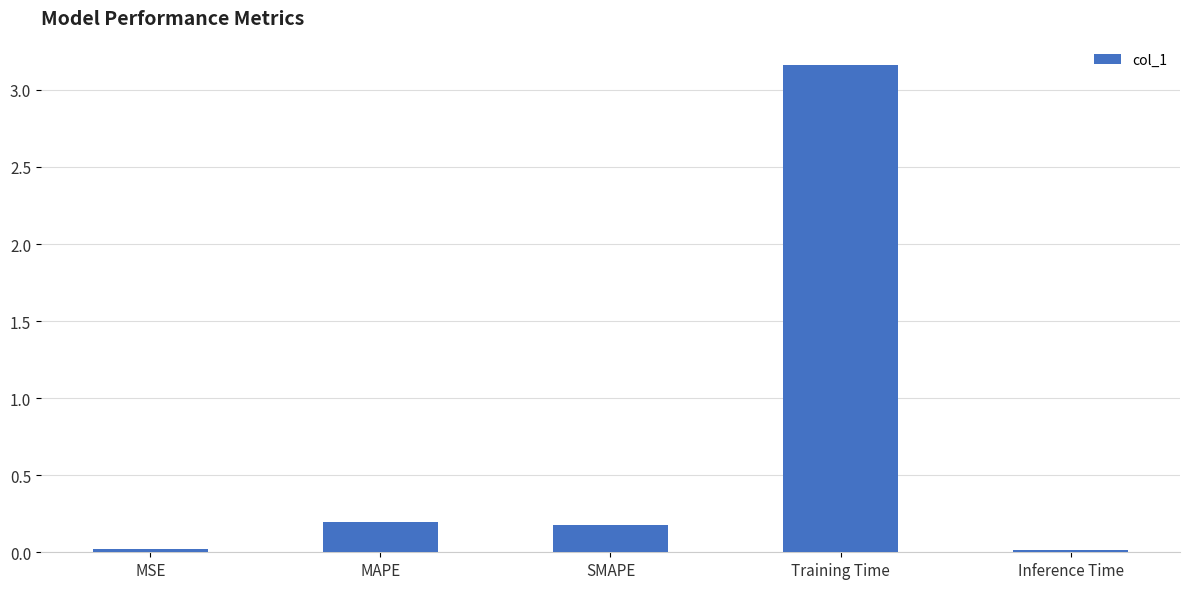

What is the change in value from MSE to Training Time?

+3.1